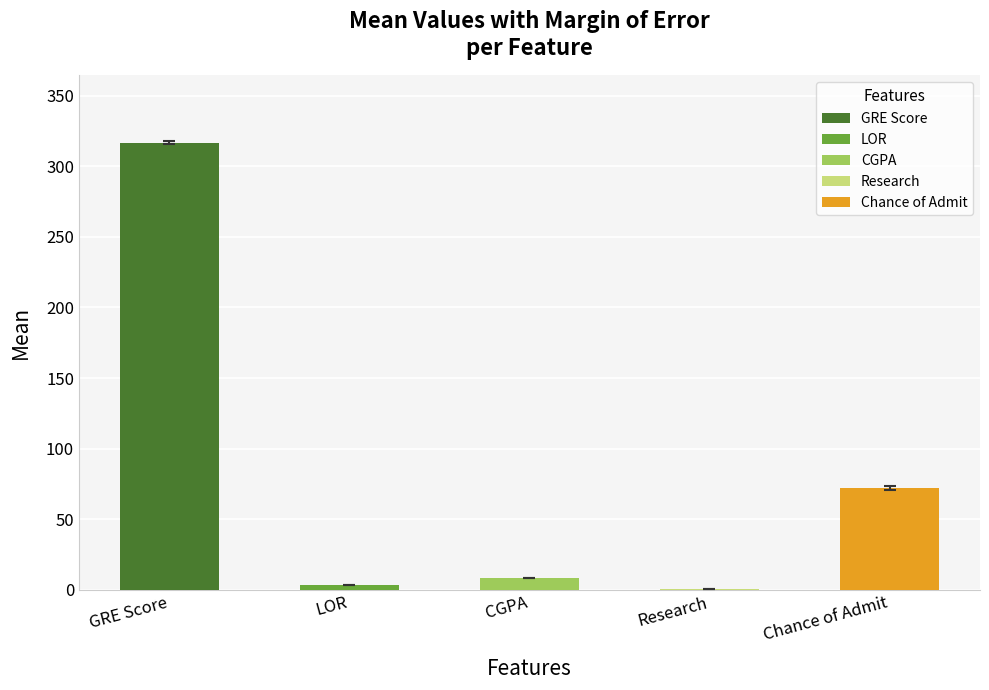

What position from the right is LOR?

4